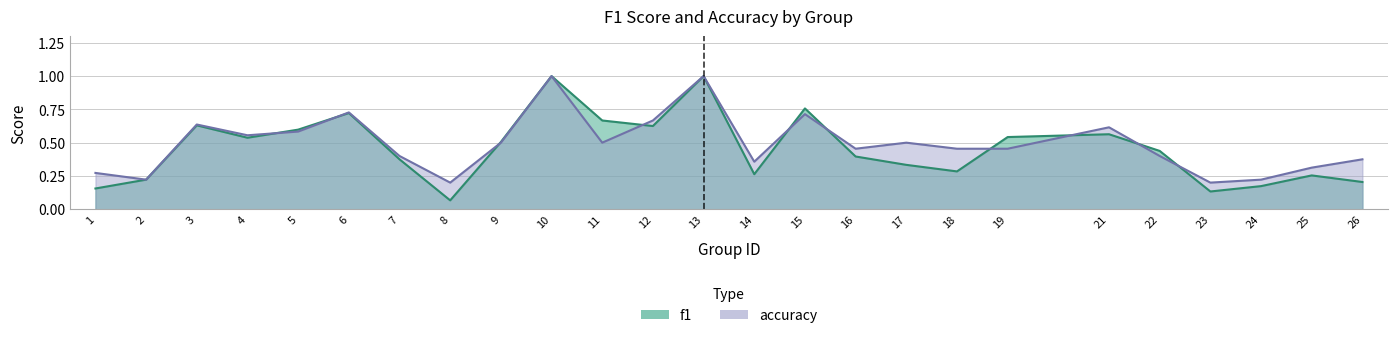

Reading right to left, extract all data points from this chart.

f1: 26=0.2	25=0.3	24=0.2	23=0.1	22=0.4	21=0.6	19=0.5	18=0.3	17=0.3	16=0.4	15=0.8	14=0.3	13=1.0	12=0.6	11=0.7	10=1.0	9=0.5	8=0.1	7=0.4	6=0.7	5=0.6	4=0.5	3=0.6	2=0.2	1=0.2
accuracy: 26=0.4	25=0.3	24=0.2	23=0.2	22=0.4	21=0.6	19=0.5	18=0.5	17=0.5	16=0.5	15=0.7	14=0.4	13=1.0	12=0.7	11=0.5	10=1.0	9=0.5	8=0.2	7=0.4	6=0.7	5=0.6	4=0.6	3=0.6	2=0.2	1=0.3